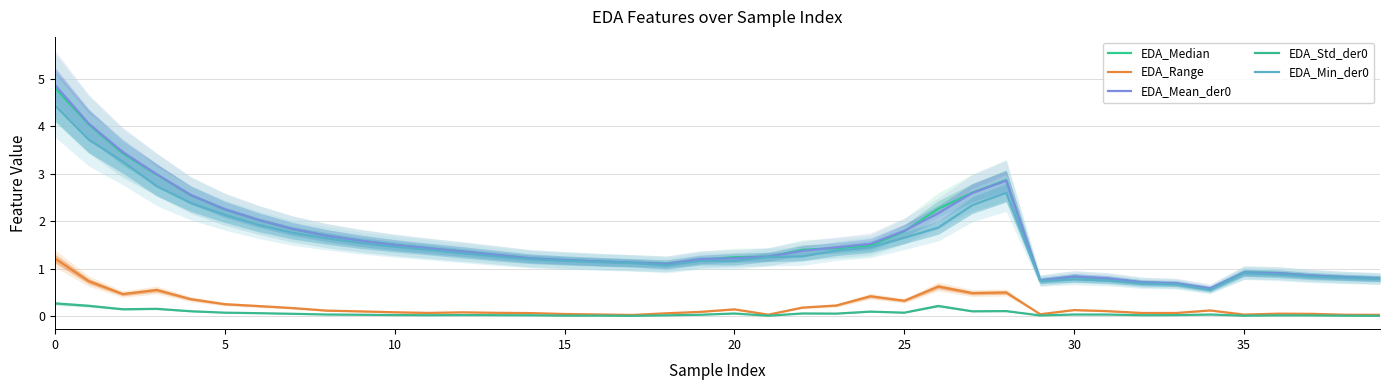

Is the value of EDA_Range at 29 greater than the value of EDA_Median at 25?

No